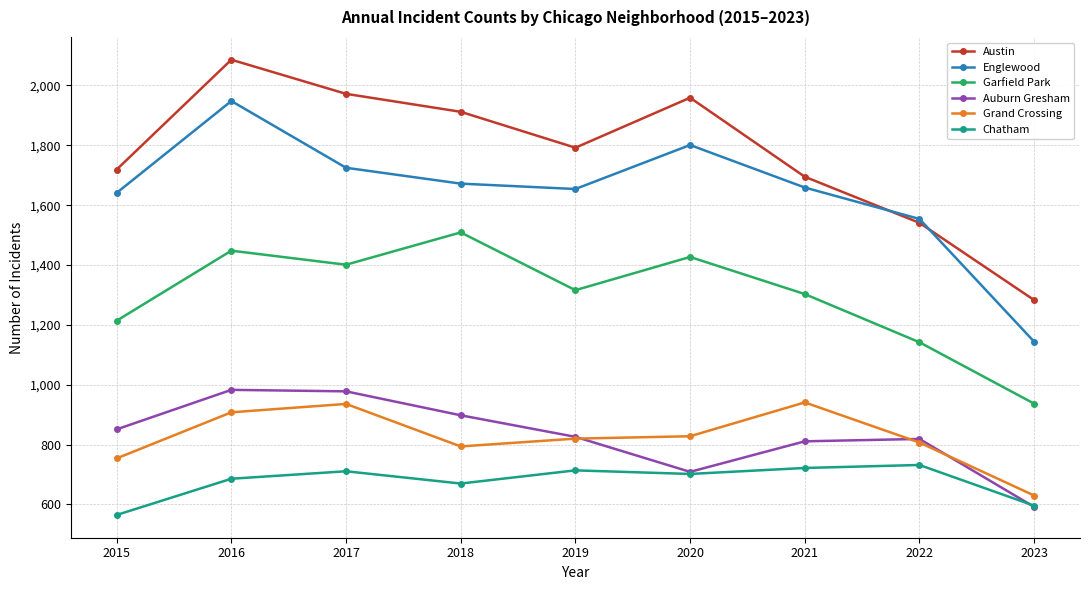

Where is the first local minimum for Chatham?

2018